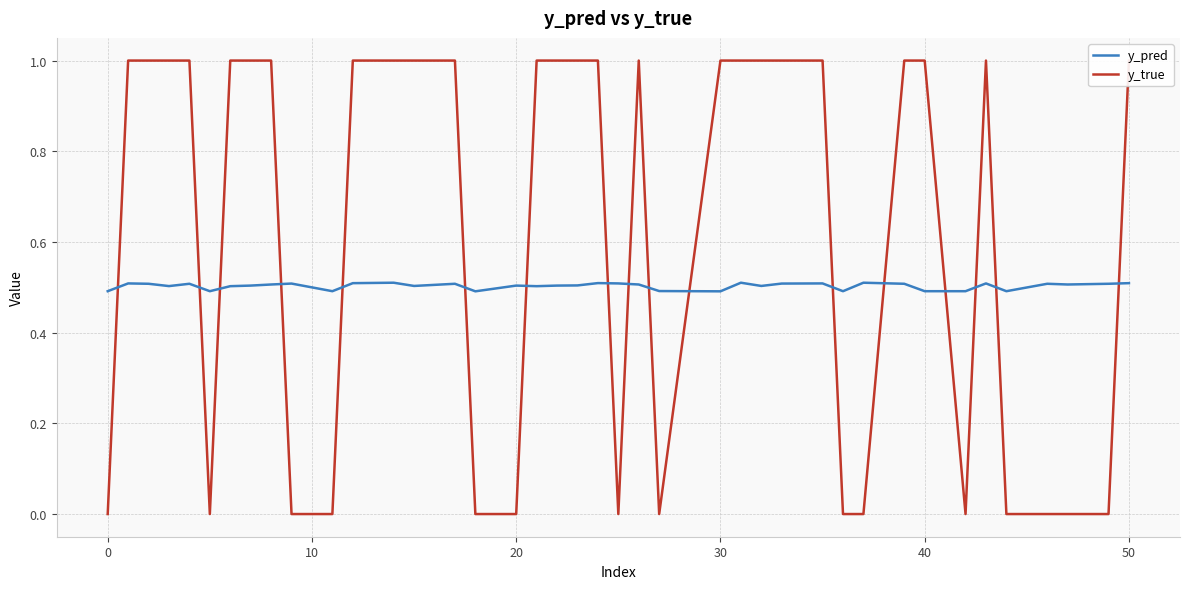

The value of y_pred at 50 is 0.3. True or false?

False